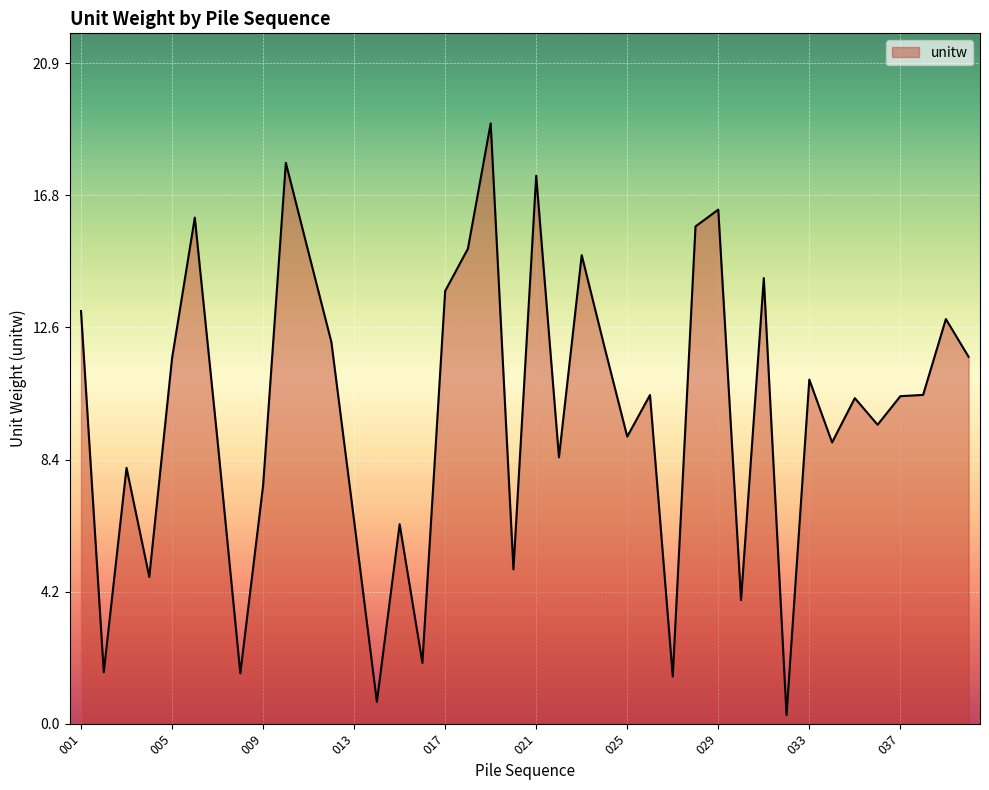

What is the greatest value displayed?

19.0